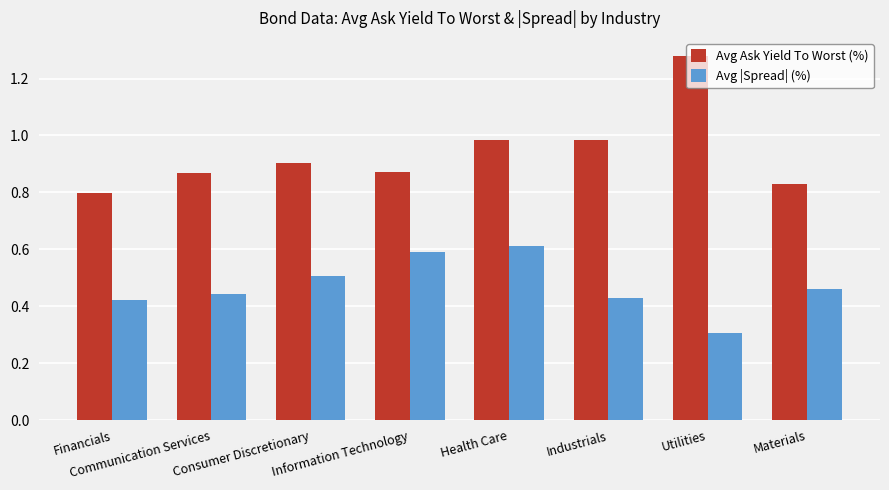

What is the smallest value displayed?

0.3